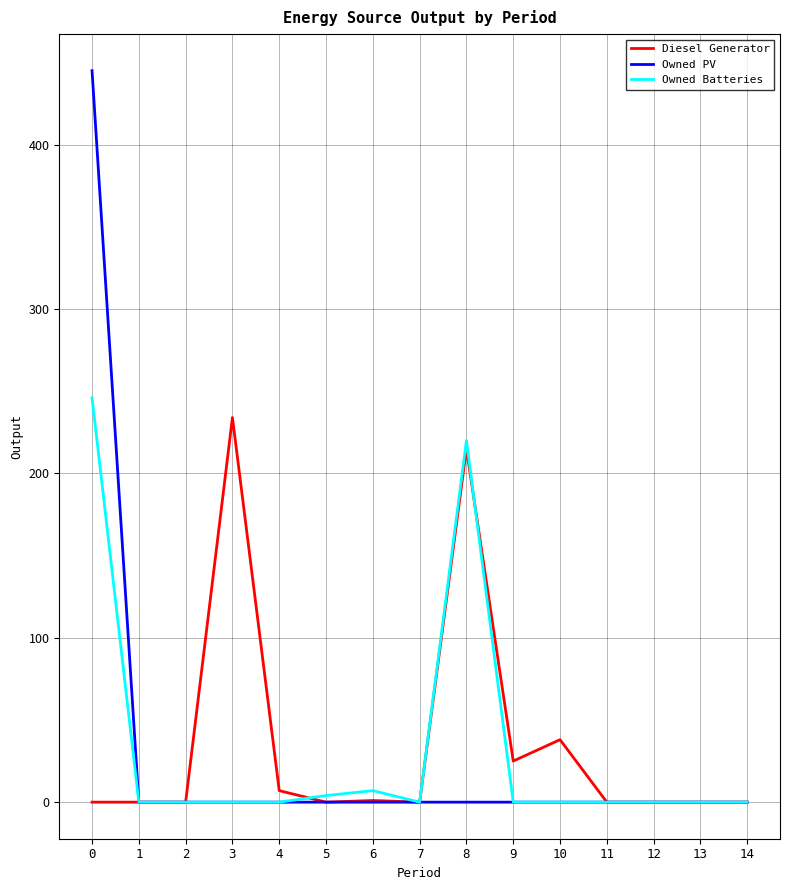

What is the maximum value for Owned PV?

445